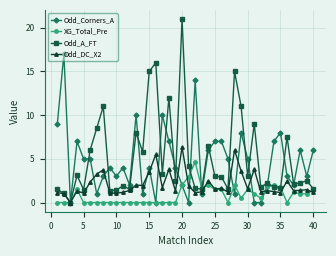

Which series has the largest total across all categories?

Odd_A_FT